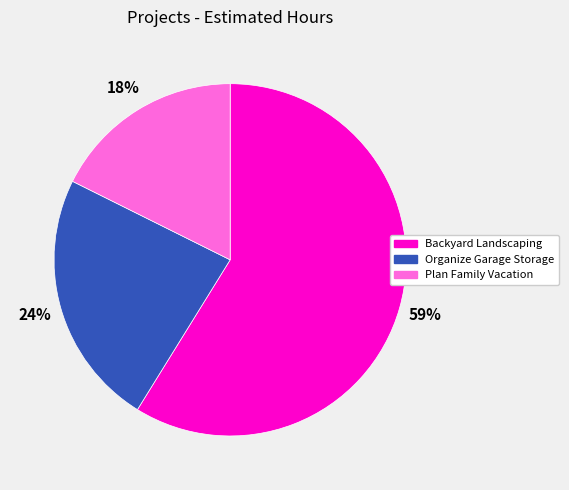

Which category has the smallest portion of the pie?

Plan Family Vacation